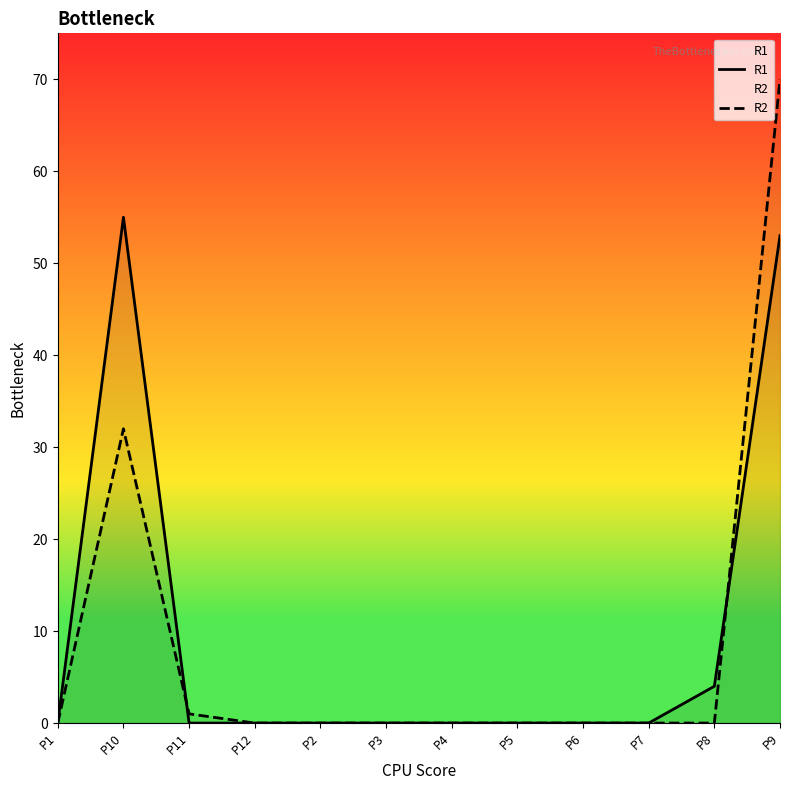

The R1 series shows 1 at P8. True or false?

False